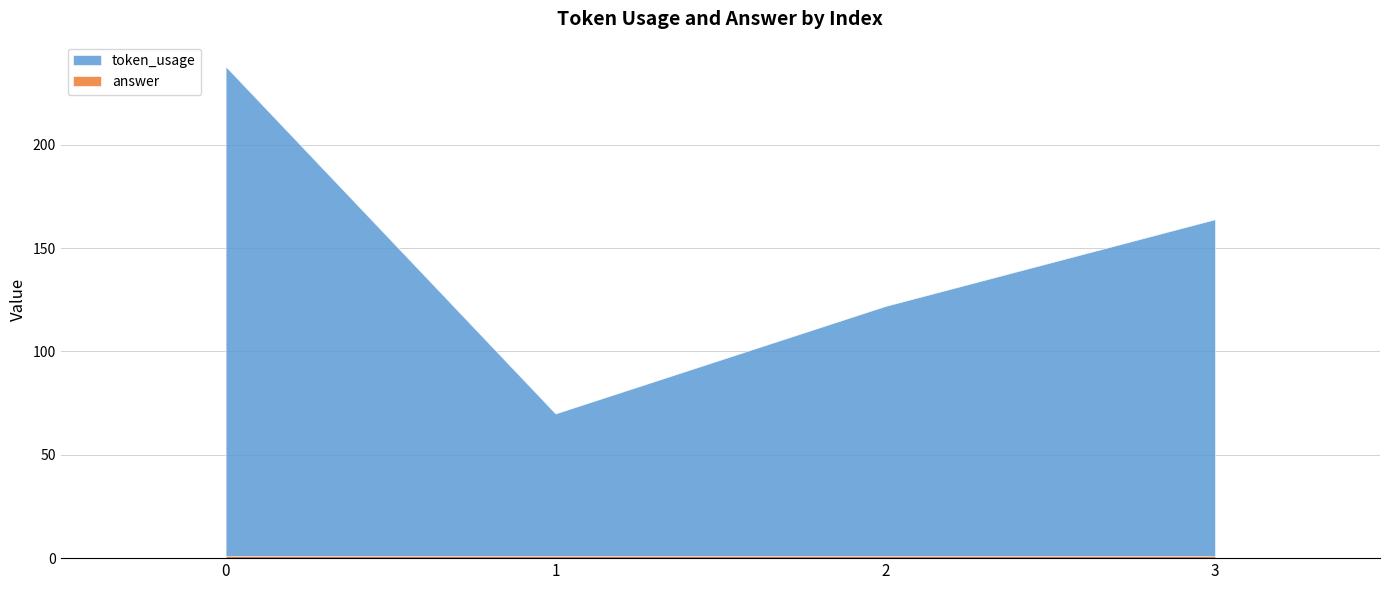

What is the approximate value of token_usage at 2, to the nearest 50?

100